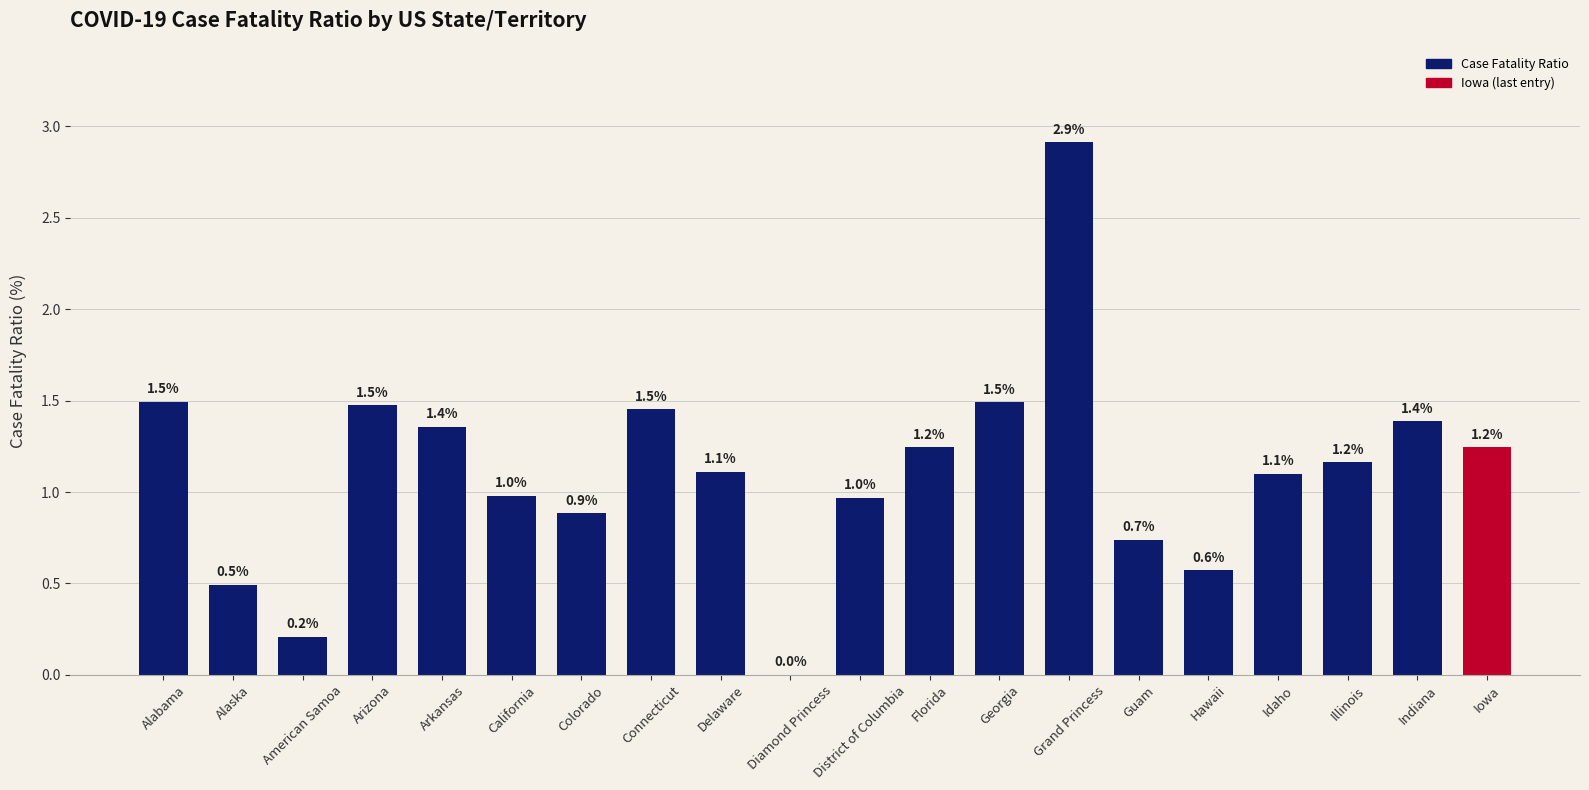

How many categories are shown in the chart?

20